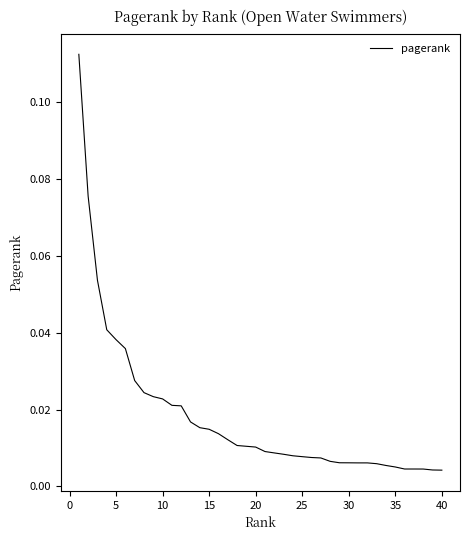

Reading left to right, transcribe all the data shown in this chart.

0.1	0.1	0.1	0.0	0.0	0.0	0.0	0.0	0.0	0.0	0.0	0.0	0.0	0.0	0.0	0.0	0.0	0.0	0.0	0.0	0.0	0.0	0.0	0.0	0.0	0.0	0.0	0.0	0.0	0.0	0.0	0.0	0.0	0.0	0.0	0.0	0.0	0.0	0.0	0.0